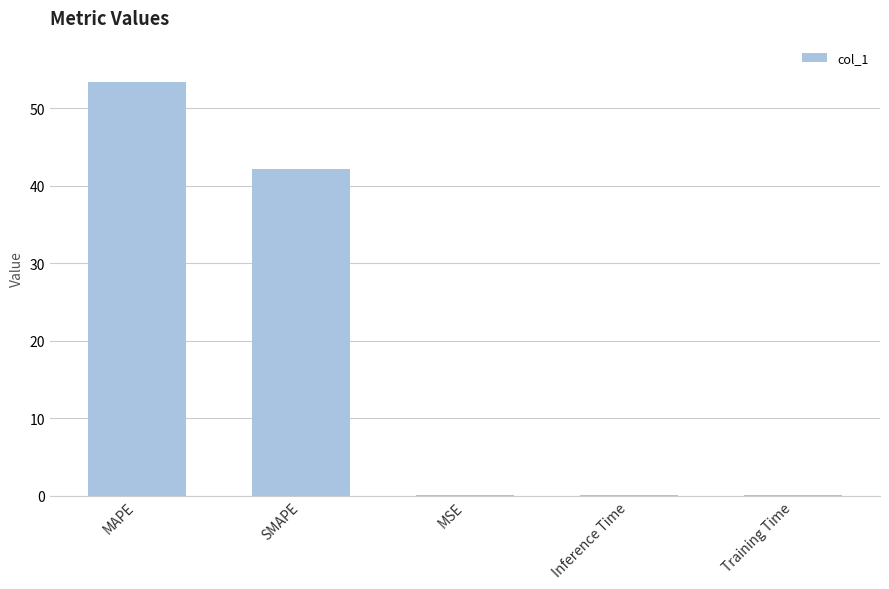

Reading left to right, extract all data points from this chart.

MAPE=53.4	SMAPE=42.2	MSE=0.1	Inference Time=0.1	Training Time=0.1